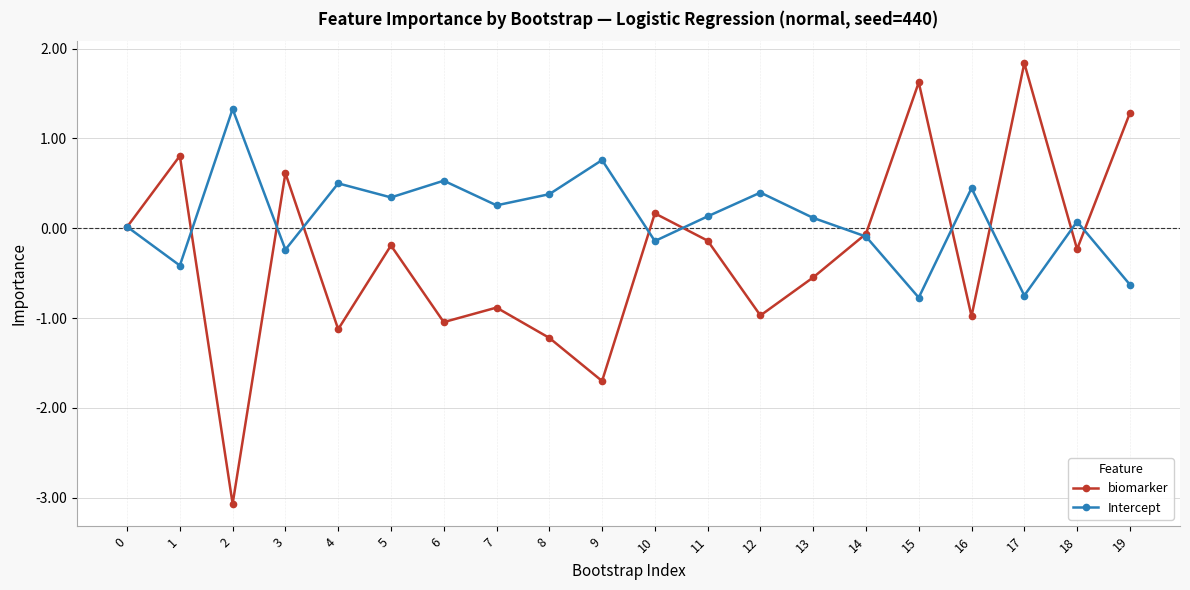

What are all the series names shown in the legend?

biomarker, Intercept